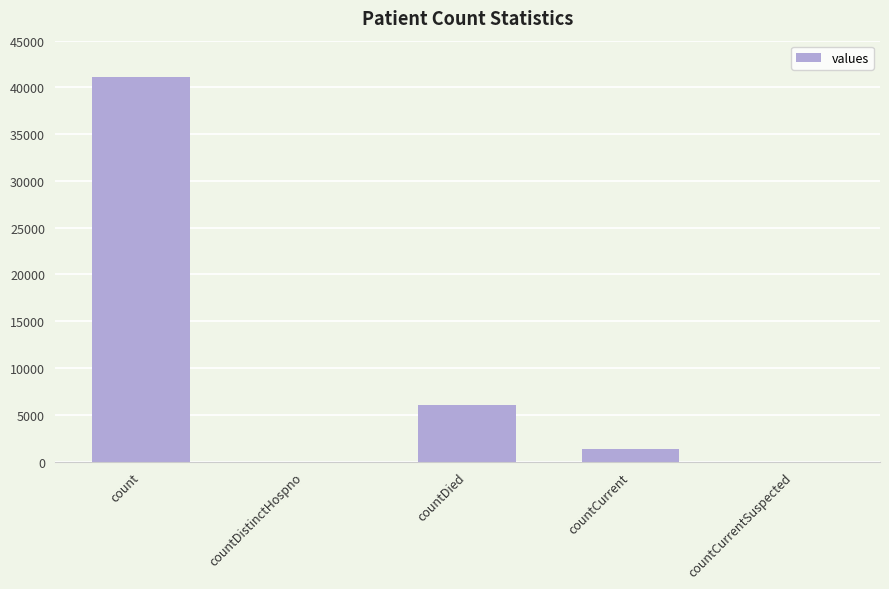

Between countCurrent and count, which is larger?

count